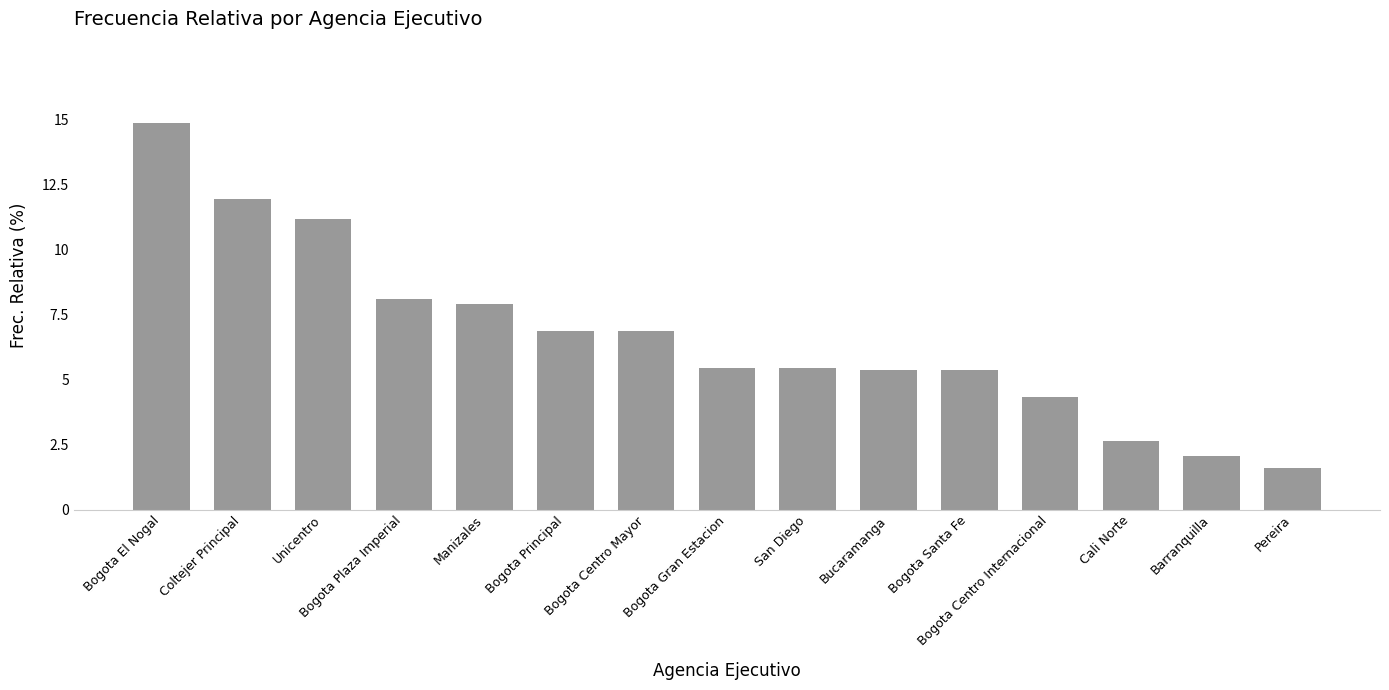

What is the greatest value displayed?

14.9